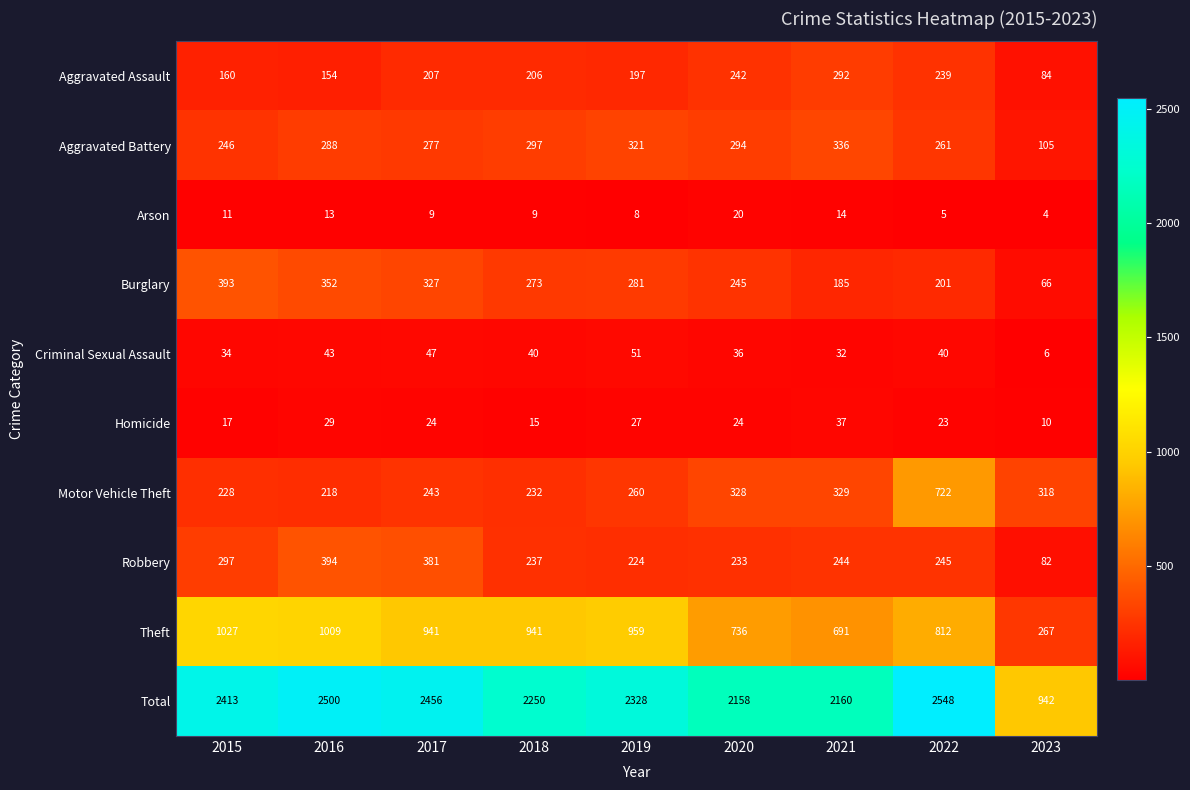

Is it true that Burglary equals 201 at 2022?

True